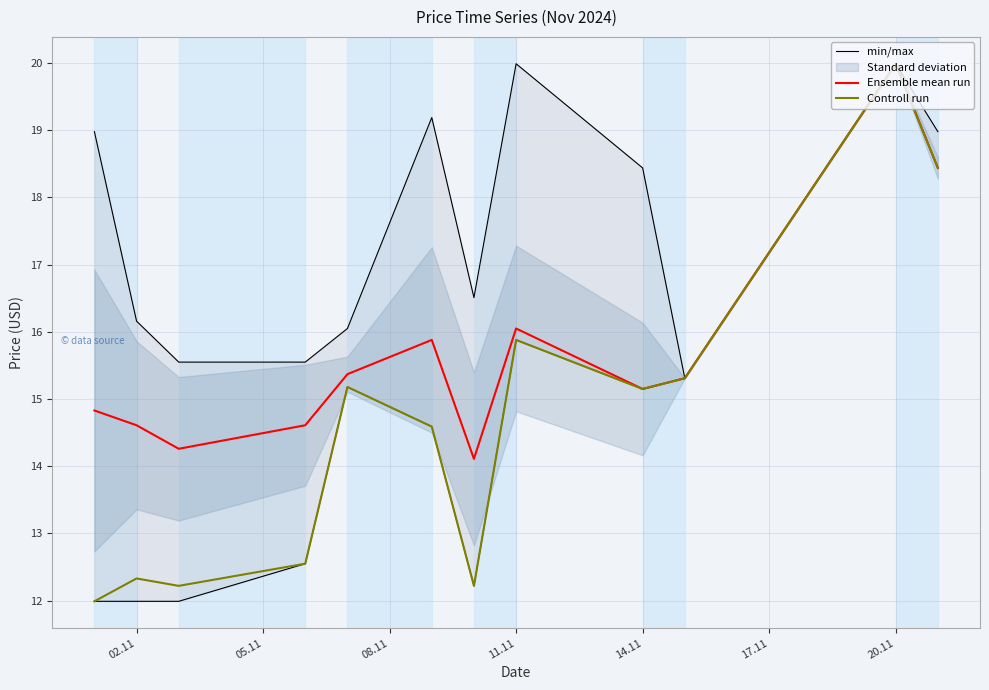

What is the minimum value shown in the chart?

12.0